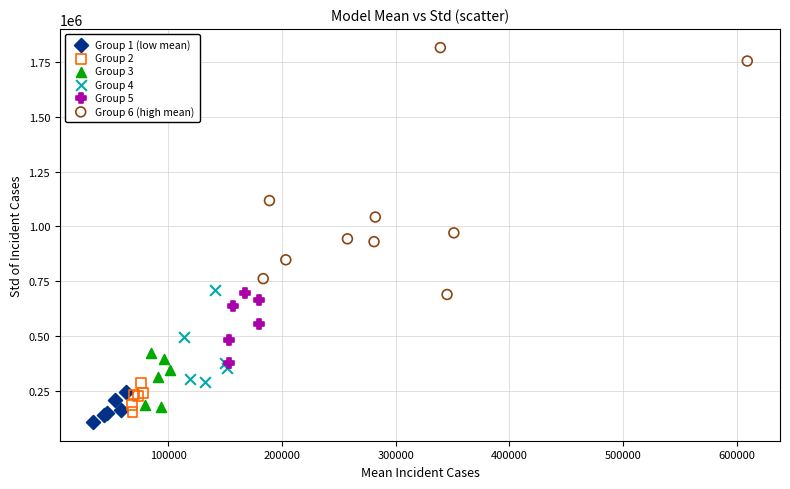

Which series has the widest spread of Y values?

Group 6 (high mean)